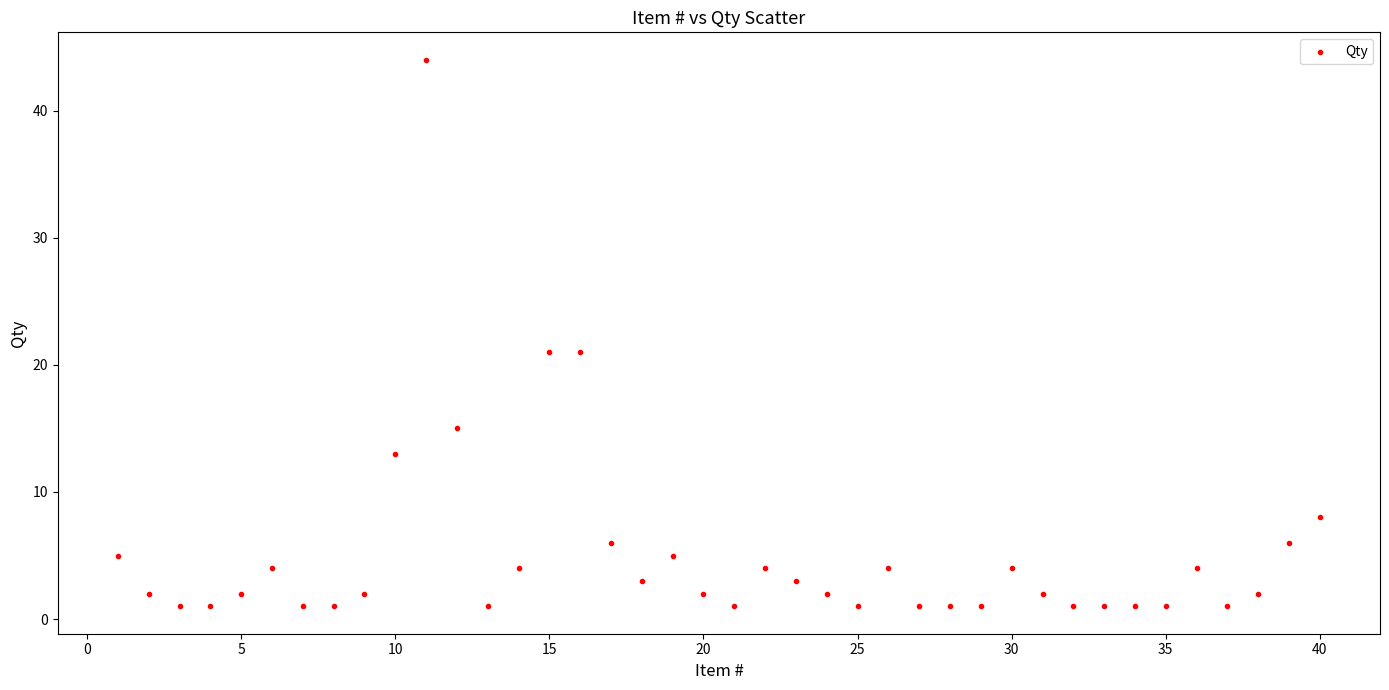

What is the range of Y values (max minus min)?

43